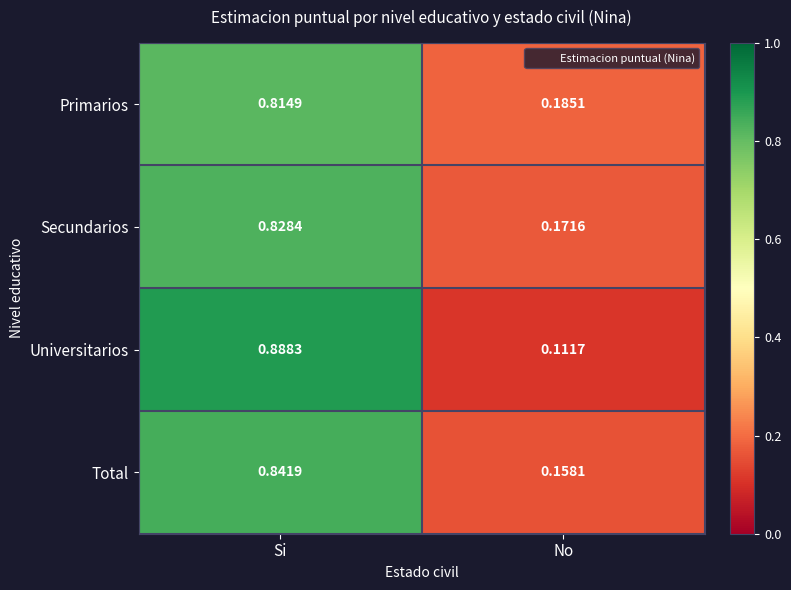

At which label does Secundarios reach its minimum?

No